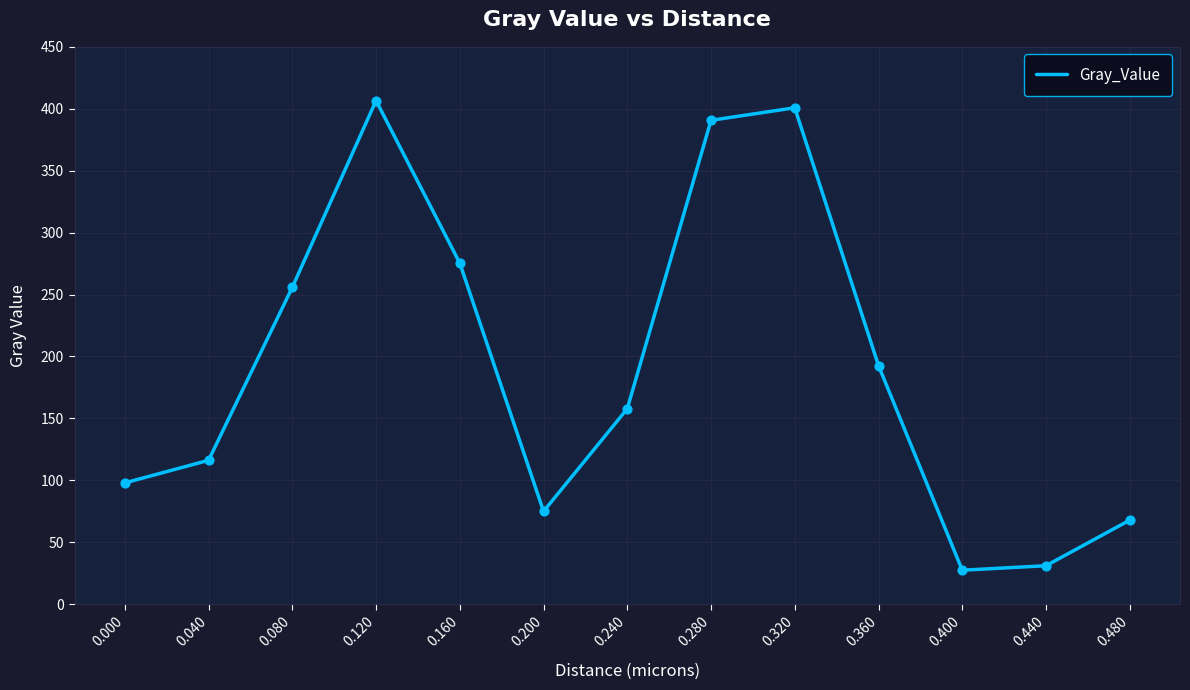

Between 0.200 and 0.160, which is larger?

0.160